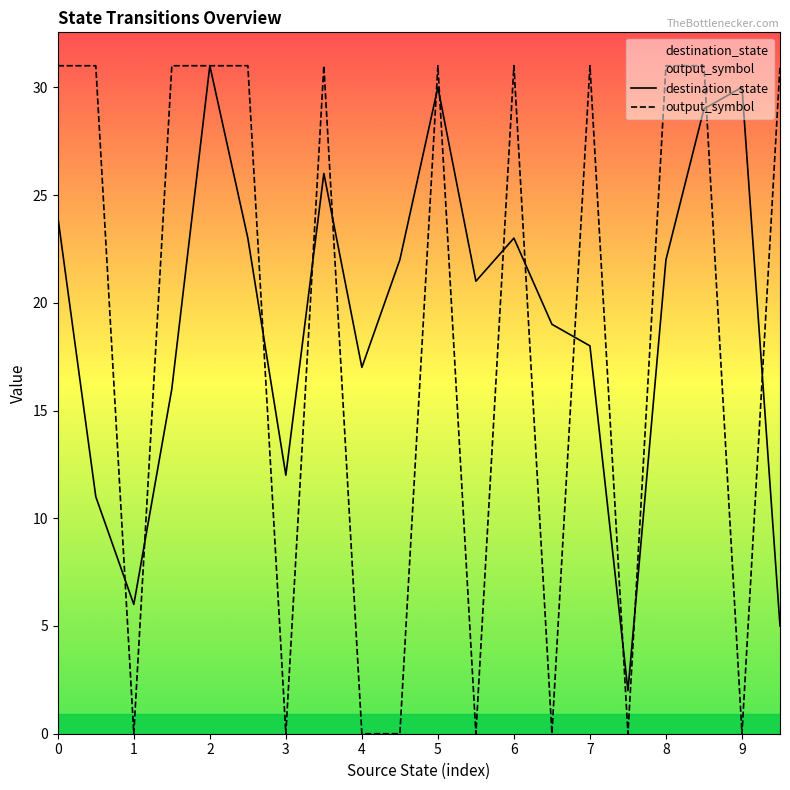

Which series has the largest total across all categories?

destination_state